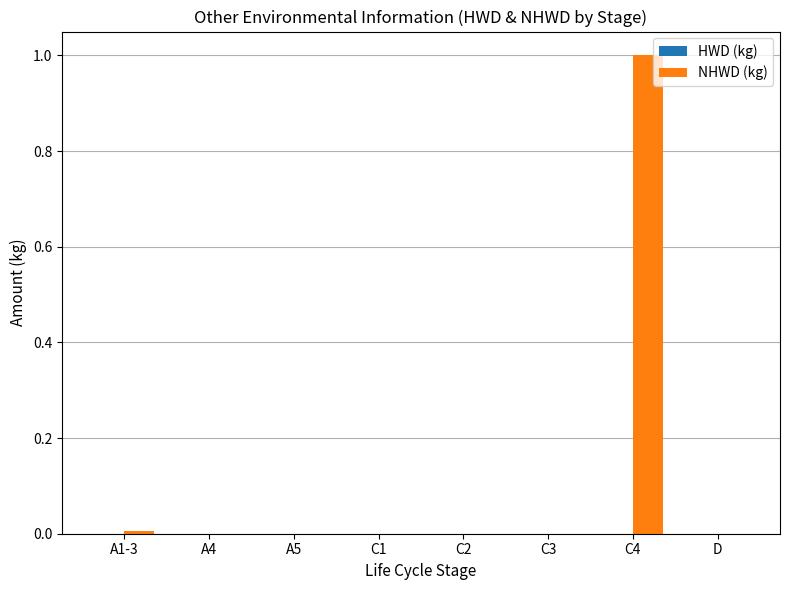

Which category has the highest value across all series?

C4